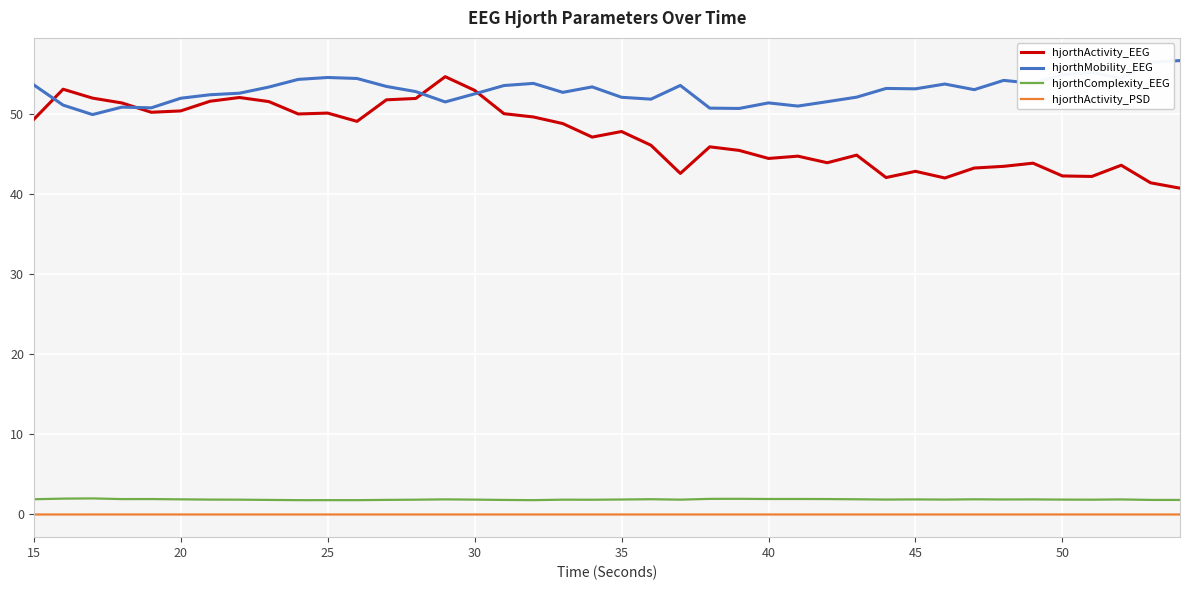

What is the highest value of the hjorthActivity_EEG series?

54.7